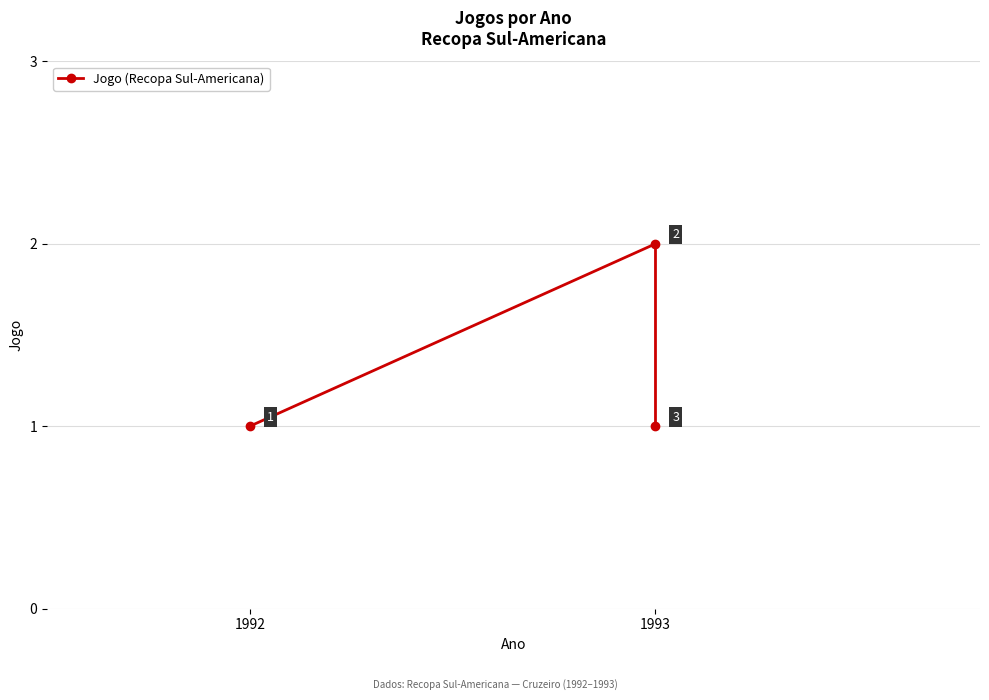

Does the chart have visible grid lines?

Yes